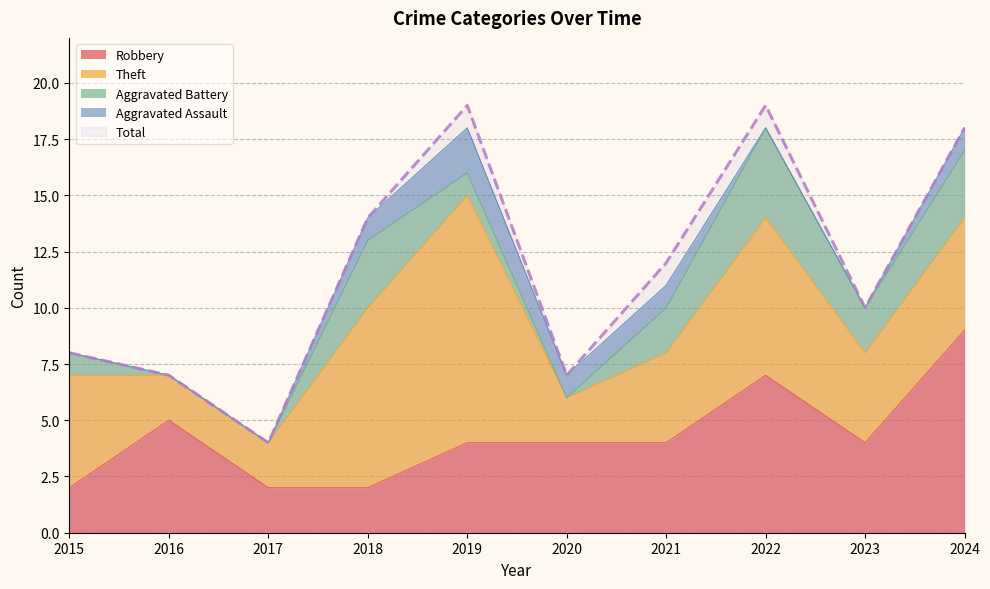

The value of Theft at 2022 is 7. True or false?

True